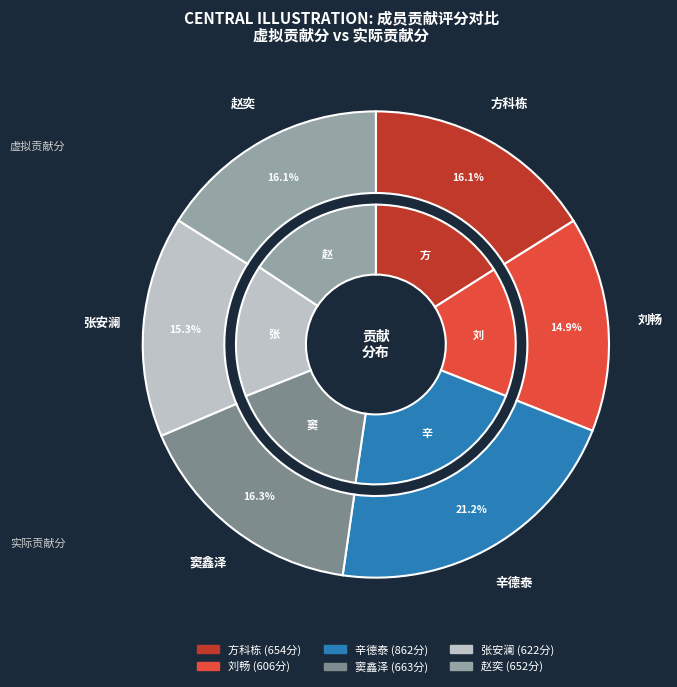

How many segments does this pie chart have?

6